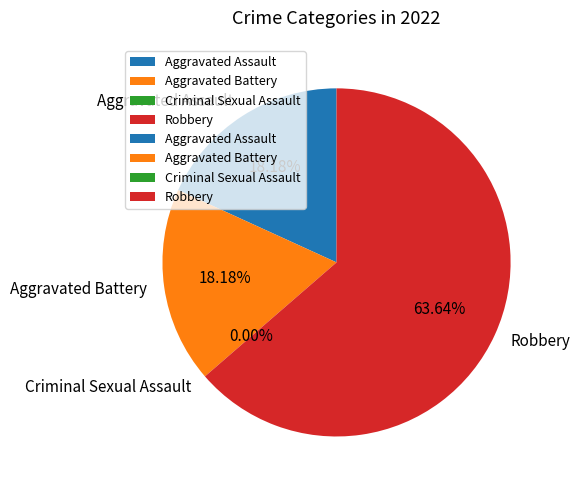

Which category has the biggest portion of the pie?

Robbery